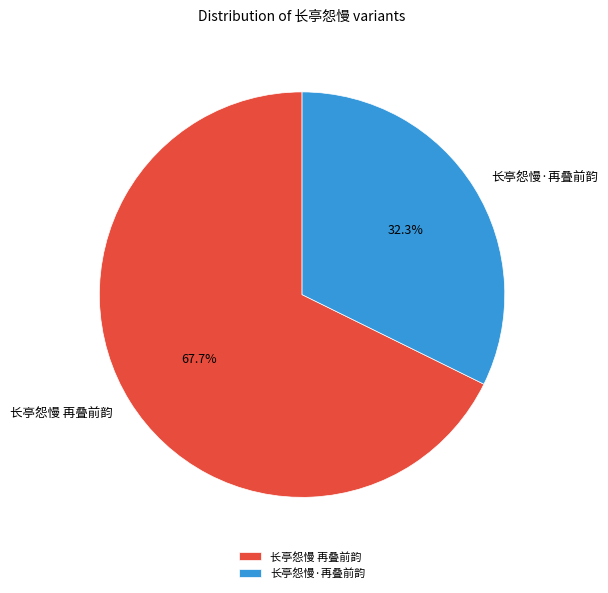

Rank the categories by value from lowest to highest.

长亭怨慢·再叠前韵, 长亭怨慢 再叠前韵